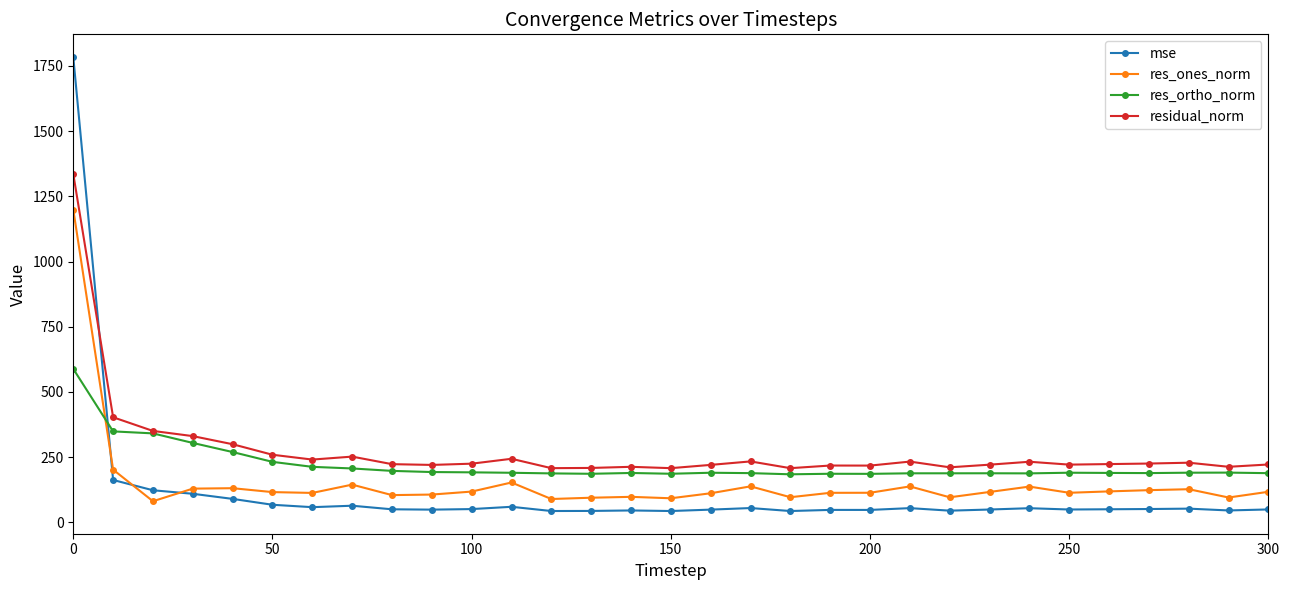

In res_ones_norm, how many points are lower than both neighbors (excluding endpoints)?

9